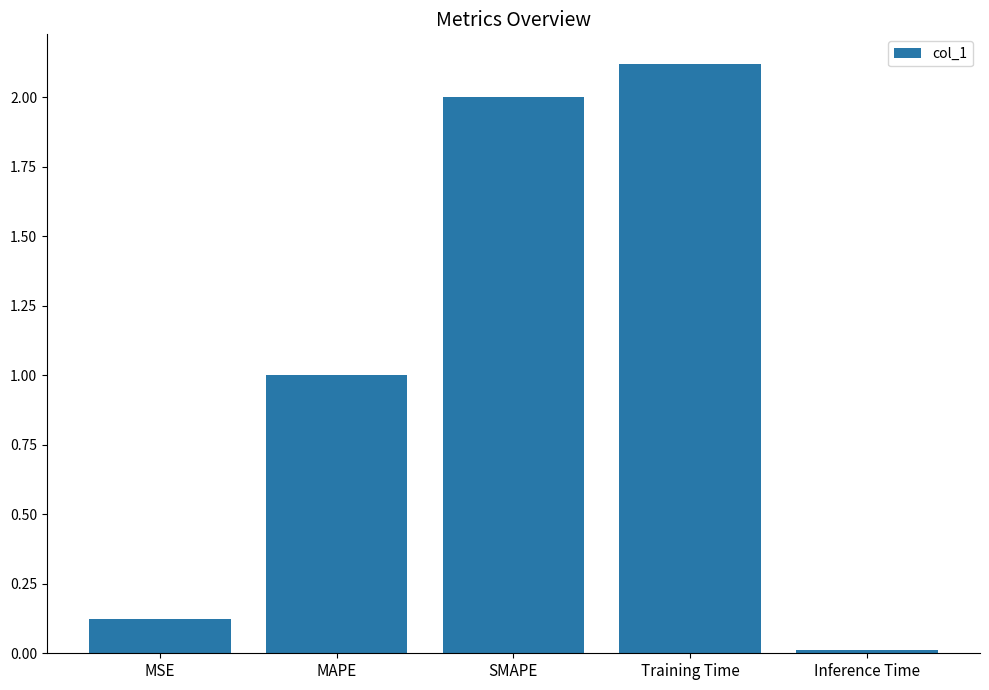

How many values are below 1?

2